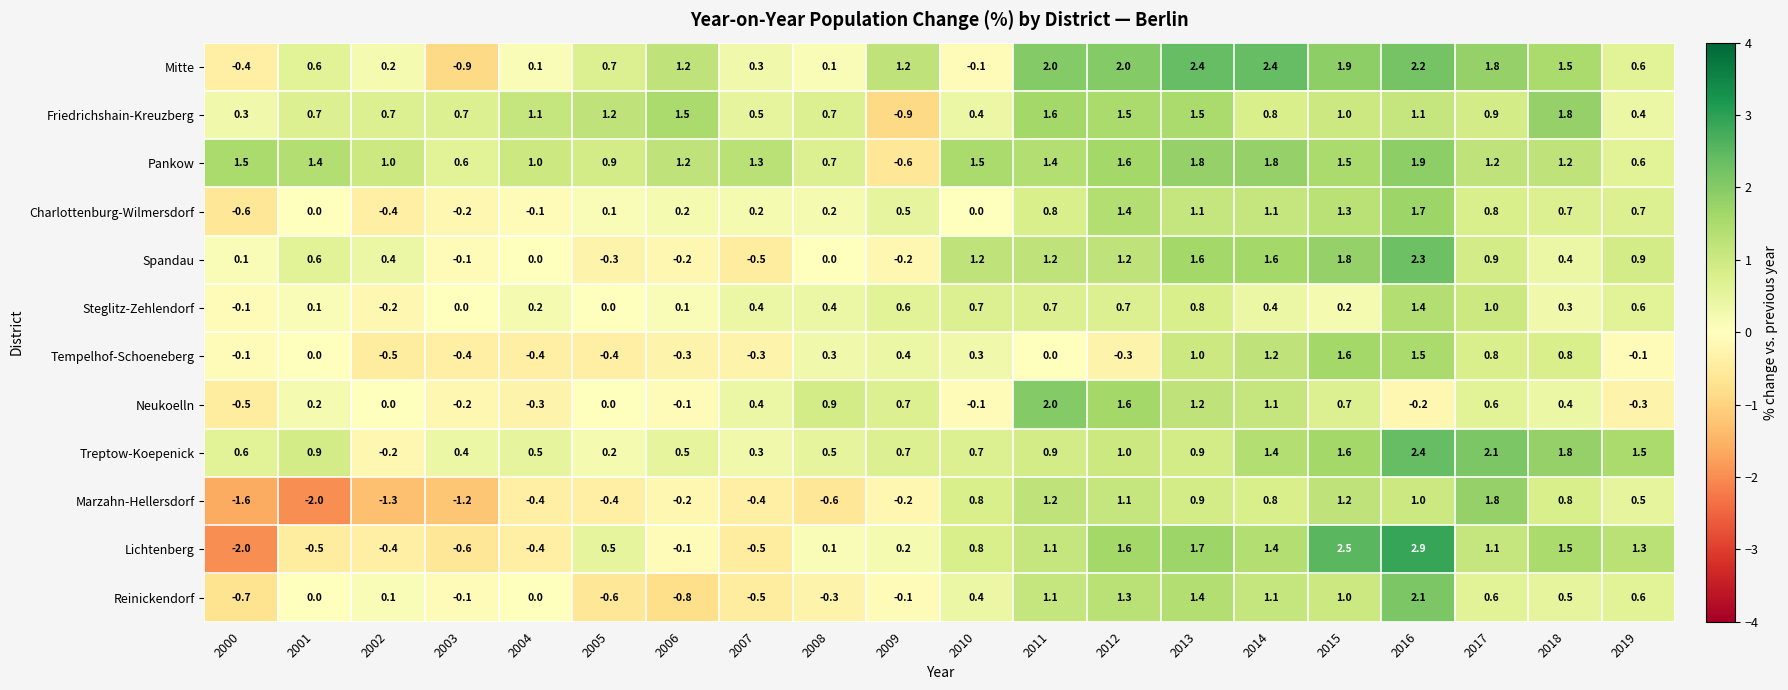

Between 2000 and 2011, which series saw the biggest shift?

Lichtenberg